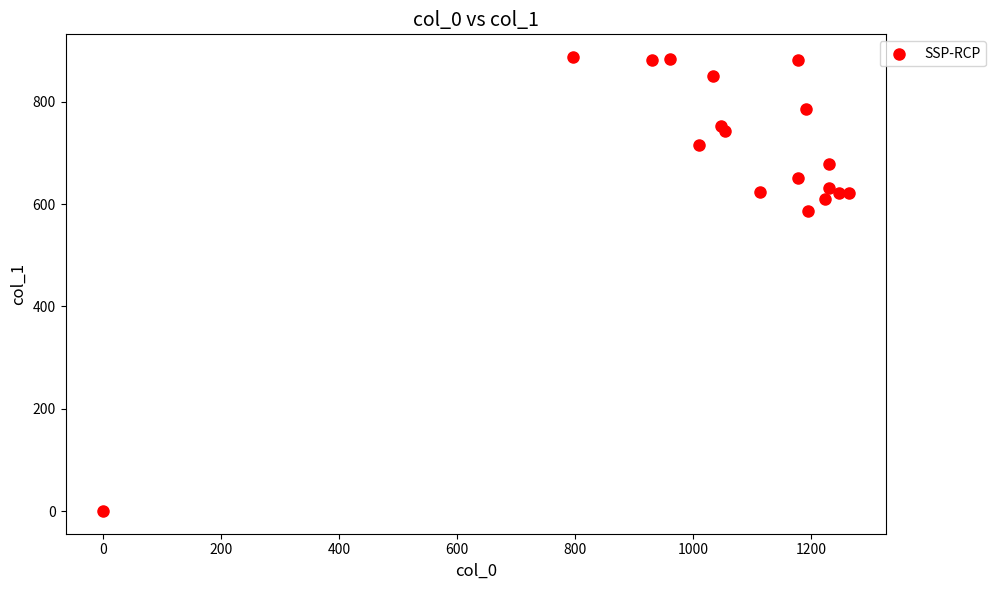

What is the range of X values (max minus min)?

1263.3